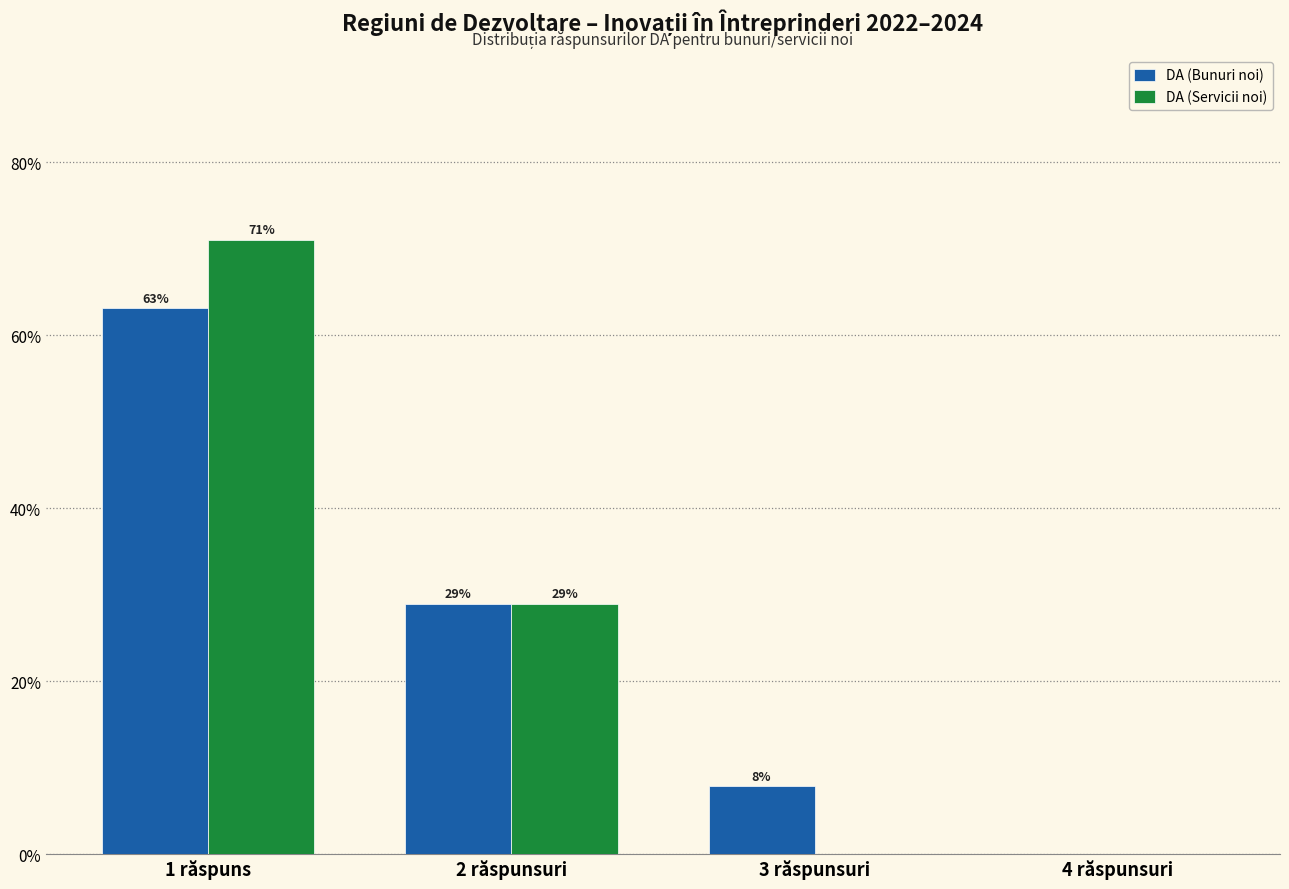

The DA (Bunuri noi) series shows 28.9 at 2 răspunsuri. True or false?

True